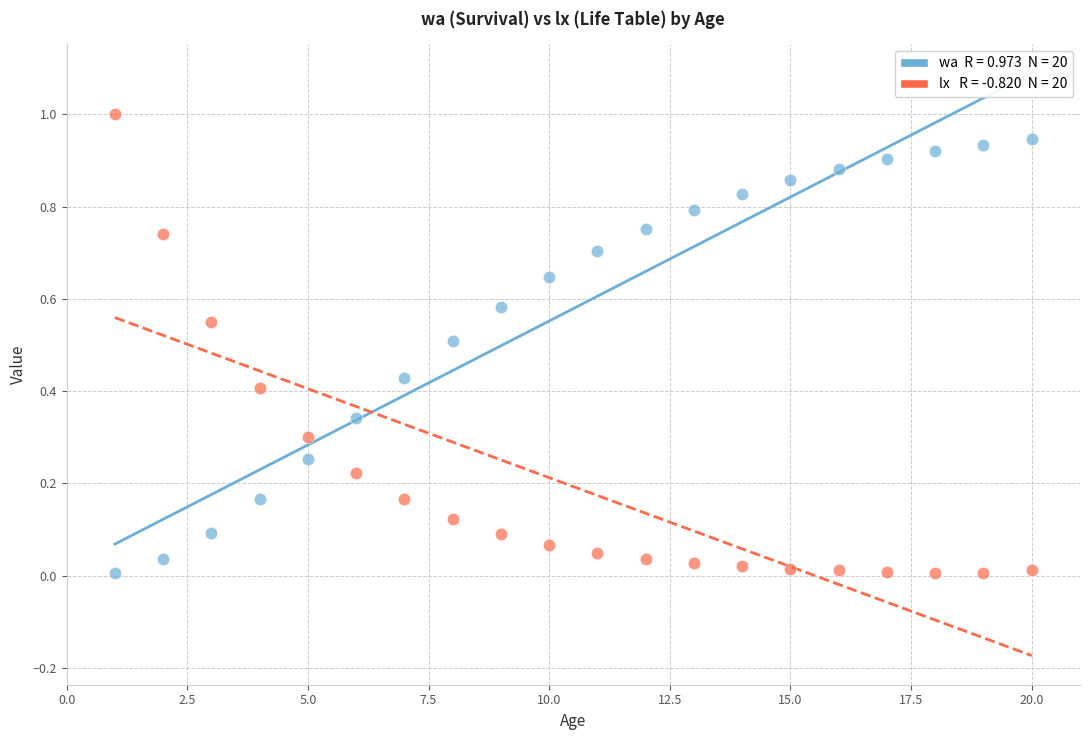

Across all data points, what is the range of Y values (max minus min)?

1.0